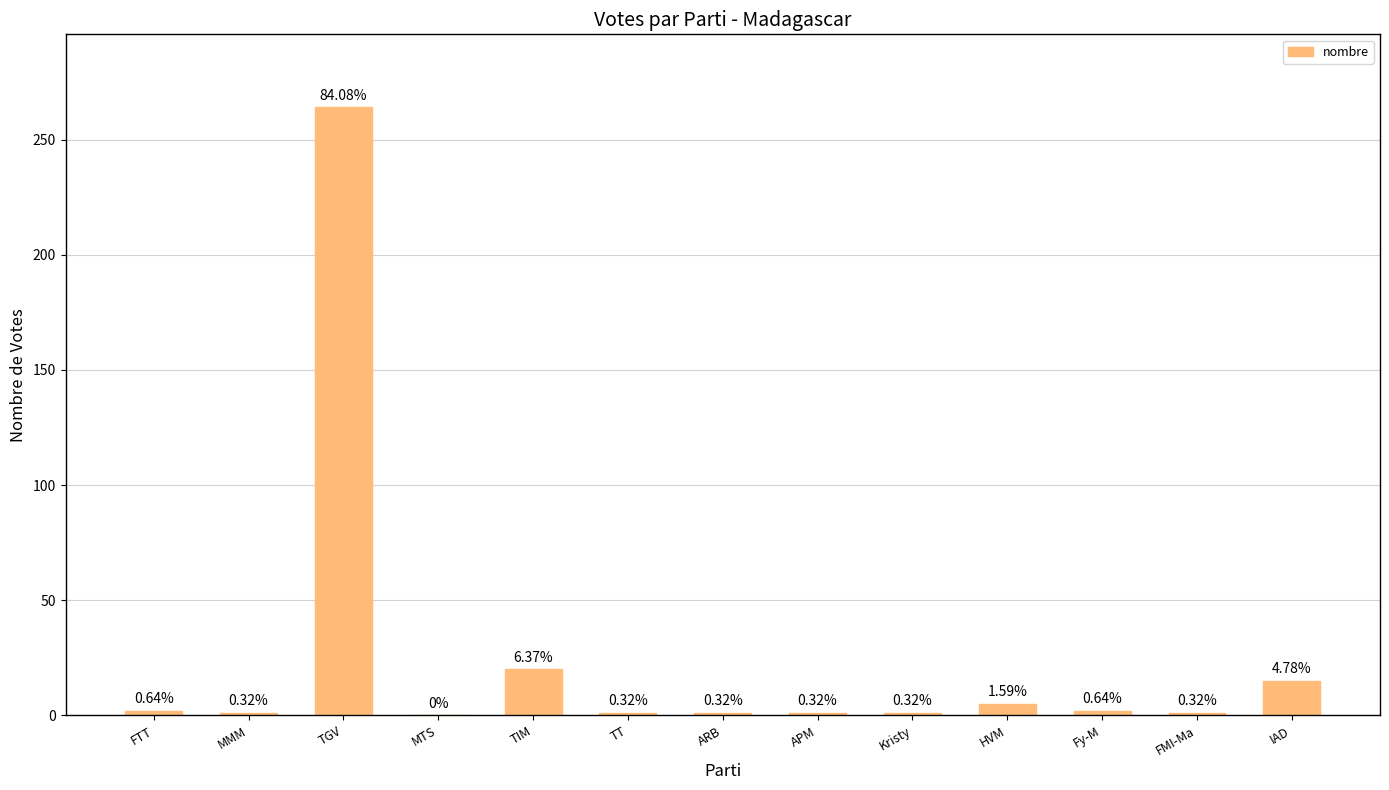

Are the bars horizontal?

No